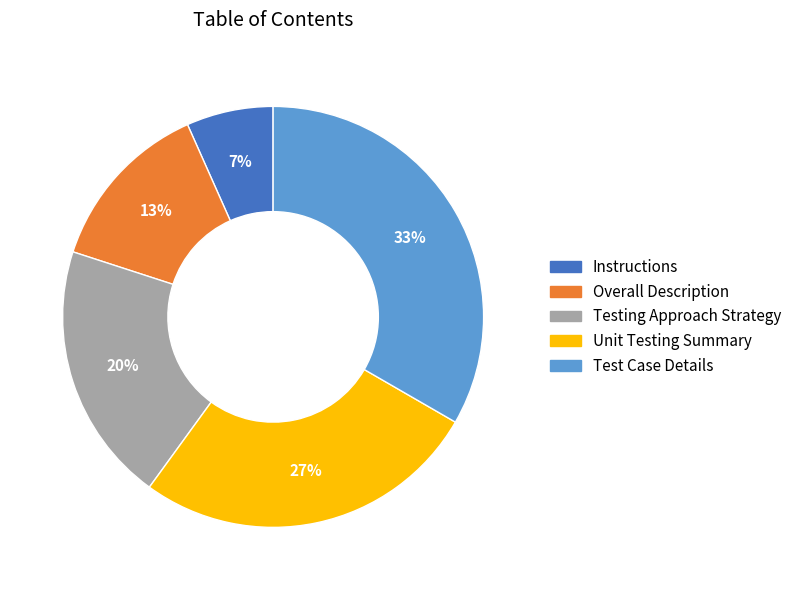

What percentage is the Test Case Details slice, to the nearest percent?

33%